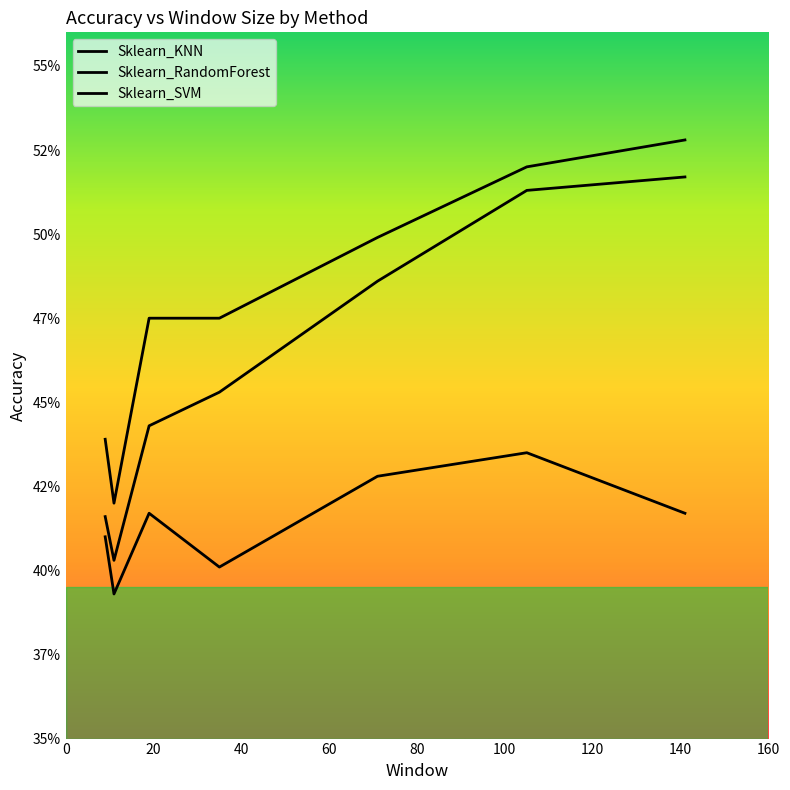

Is this an area chart (filled region under the line)?

No